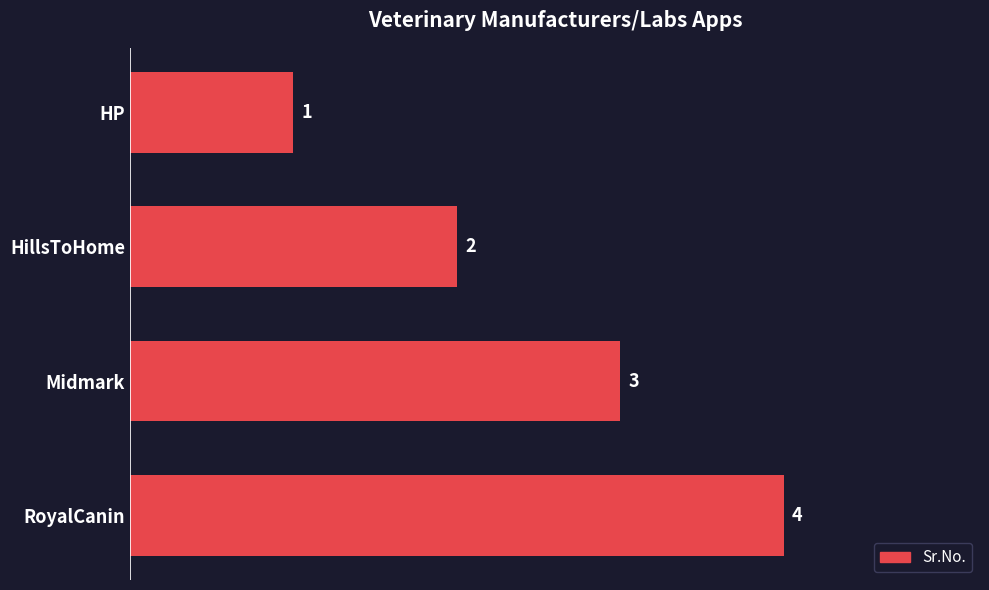

What is the difference between the maximum and minimum values?

3